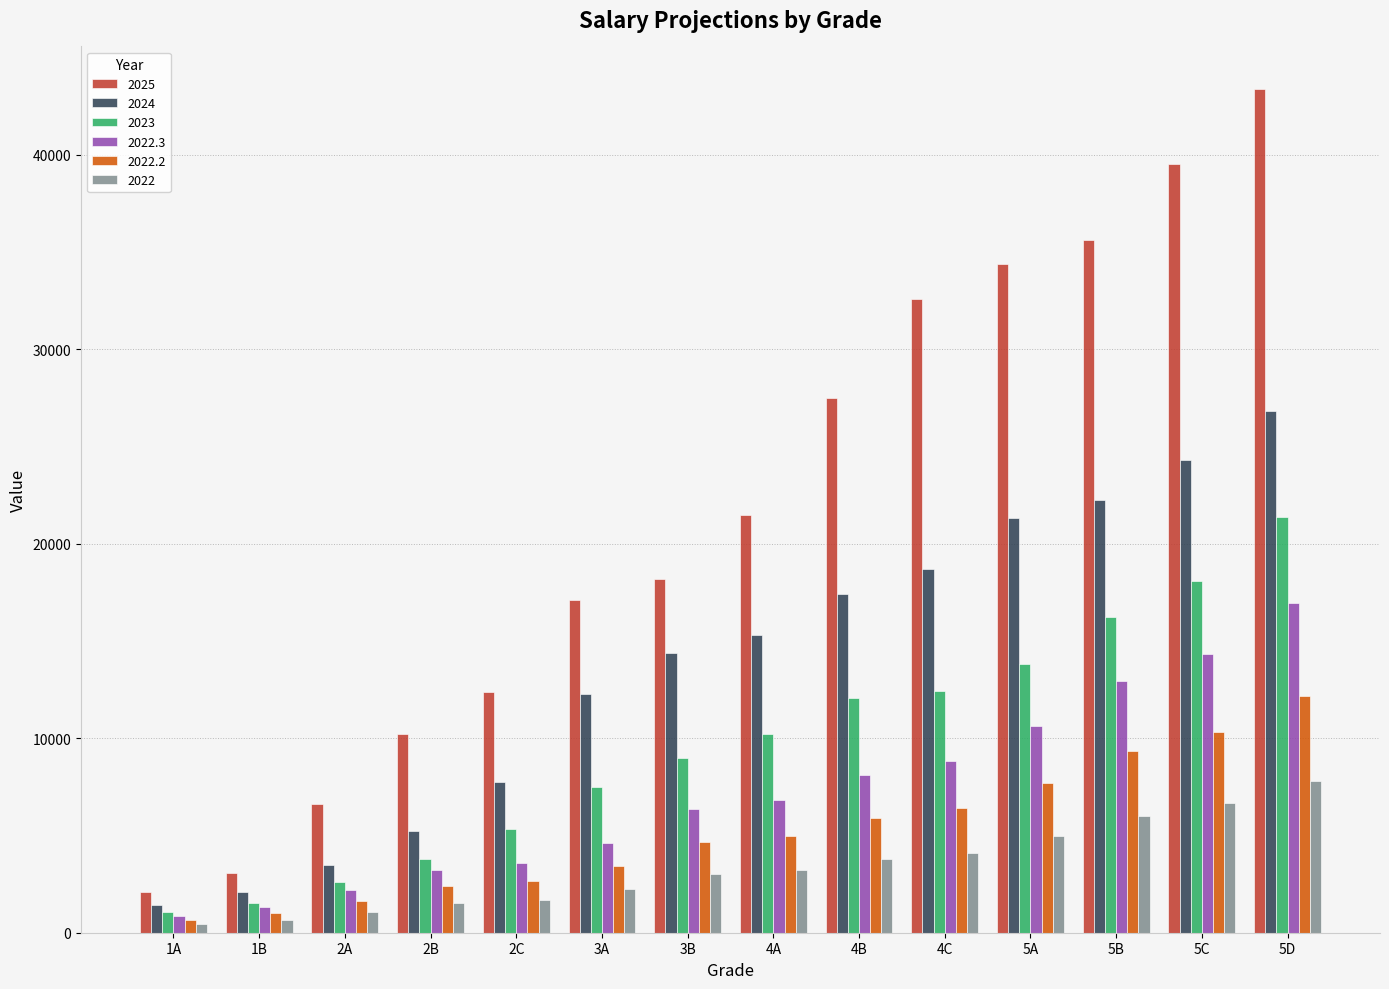

What is the smallest value displayed?

425